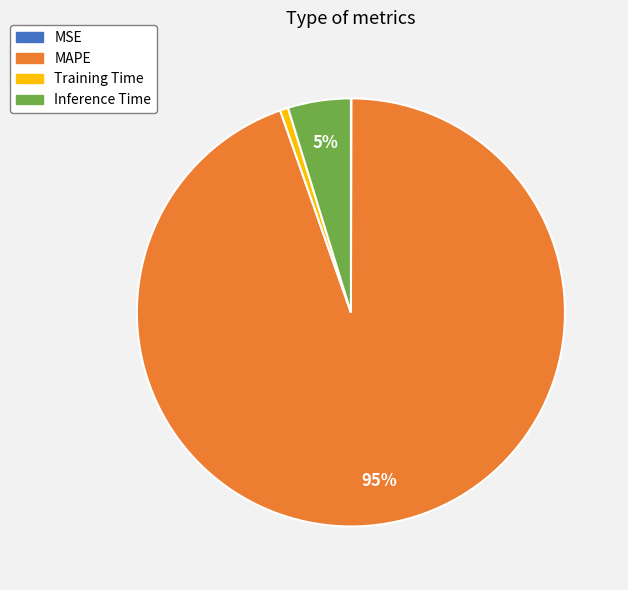

What percentage is the Training Time slice, to the nearest percent?

1%